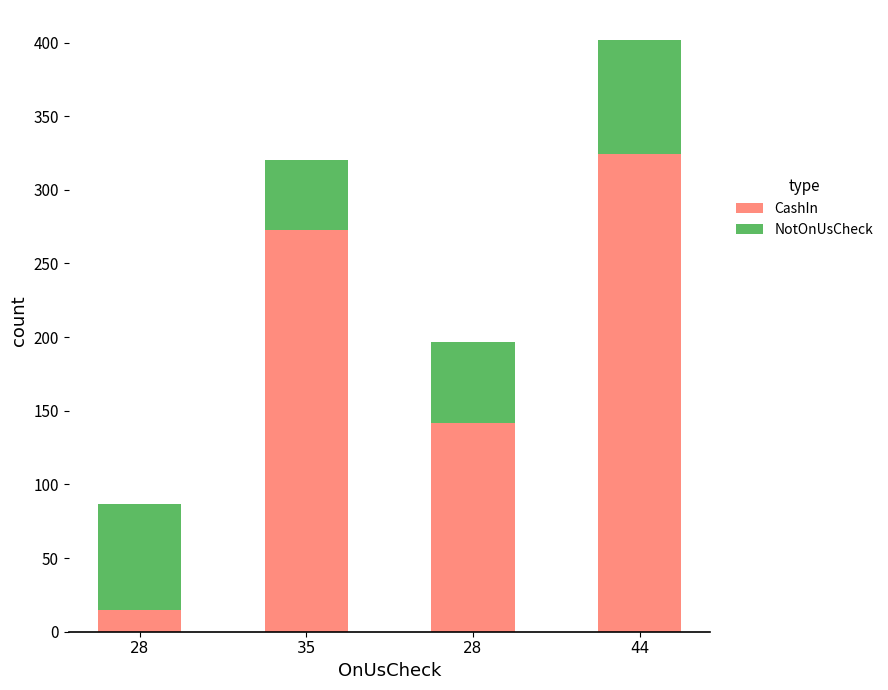

What is the label of the 2nd bar from the left?

35